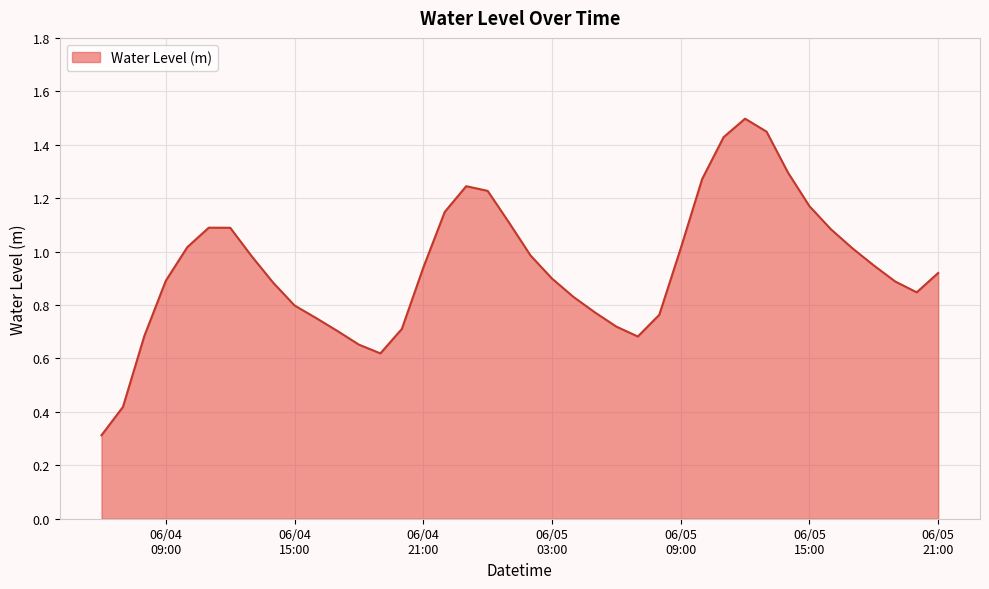

What is the smallest value displayed?

0.3